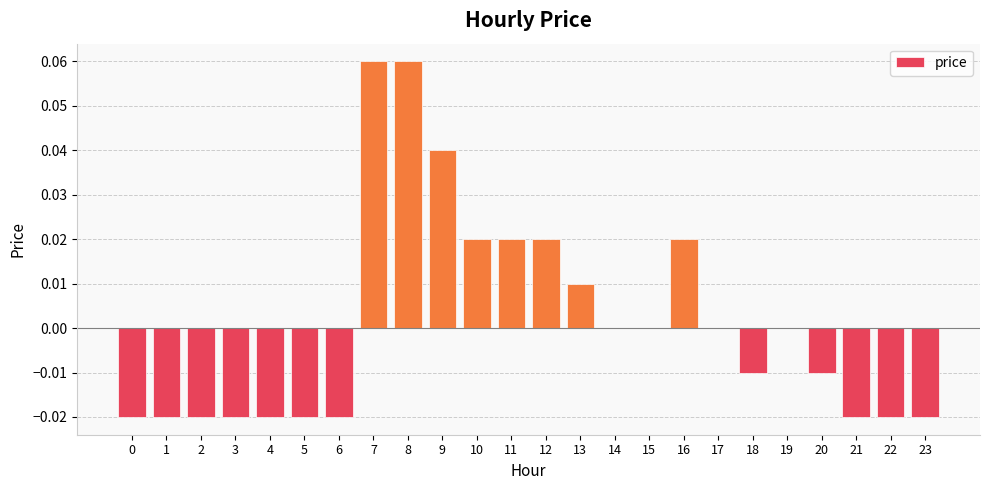

The value at 3 is -0.0. True or false?

True